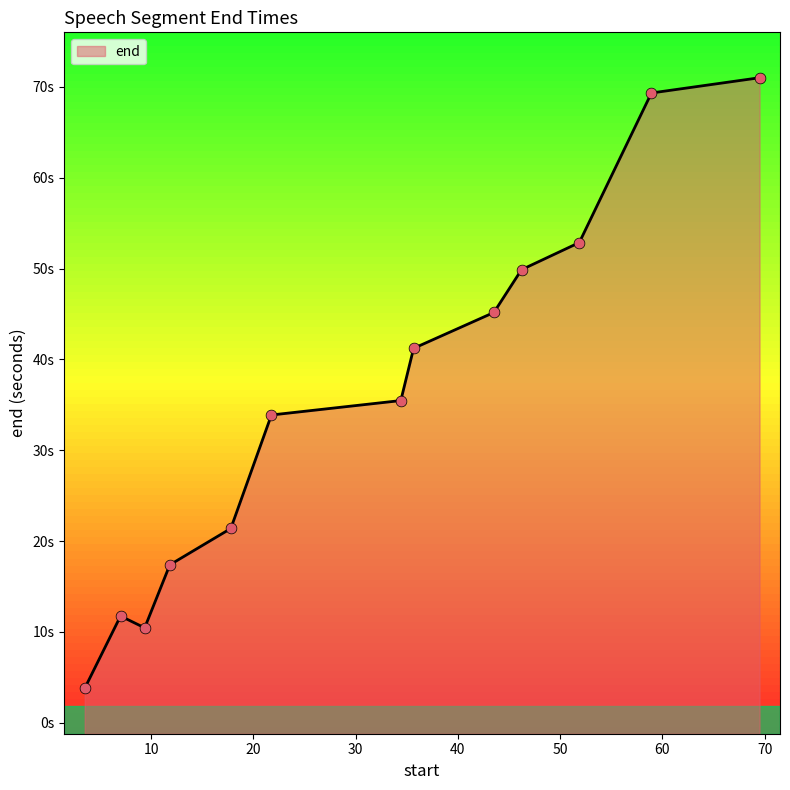

What is the change in value from 35.67 to 43.52?

+4.0